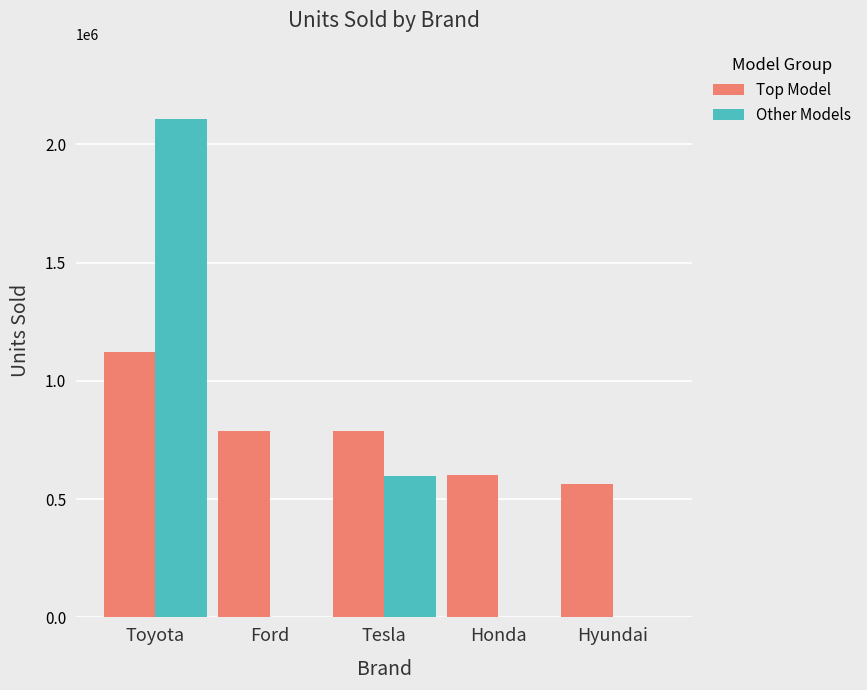

At which label does Other Models reach its peak?

Toyota